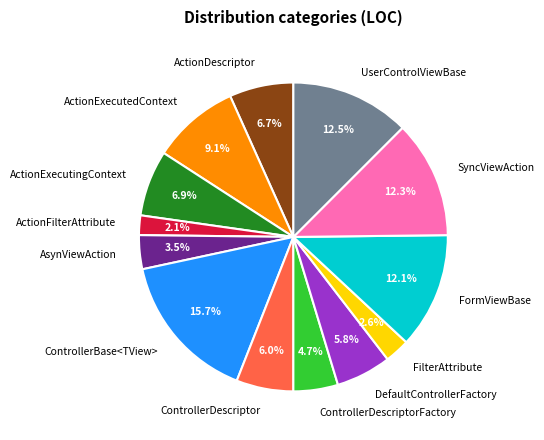

Is there any slice that represents more than half of the pie?

No